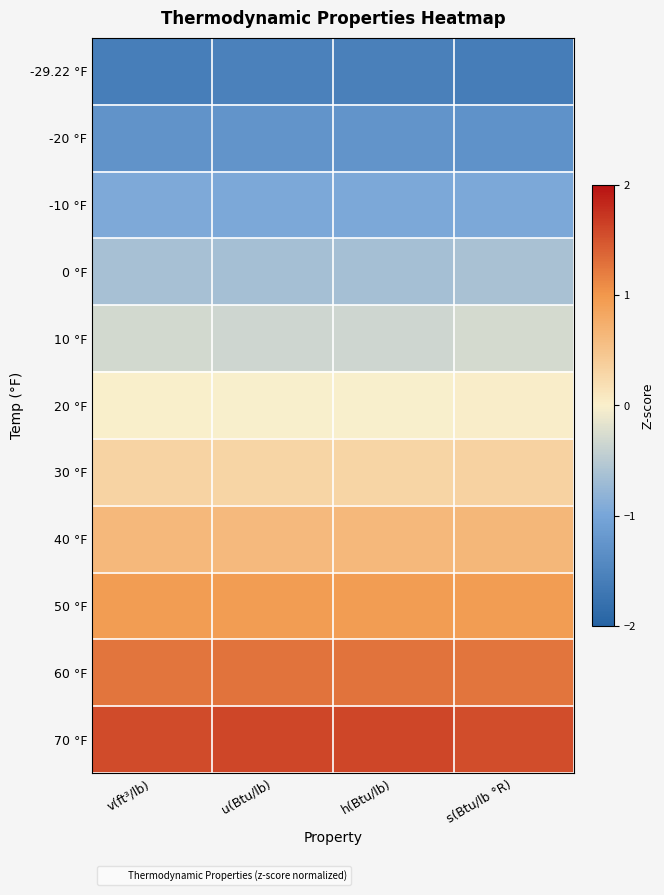

Which series has the largest range (max minus min)?

-29.22 °F